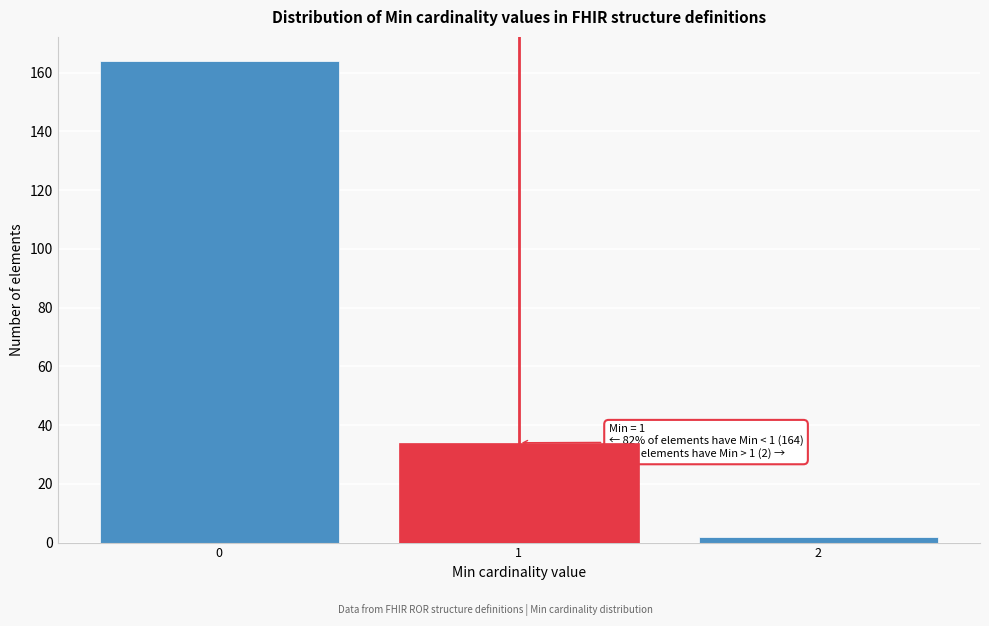

Reading left to right, extract all data points from this chart.

0=164	1=34	2=2